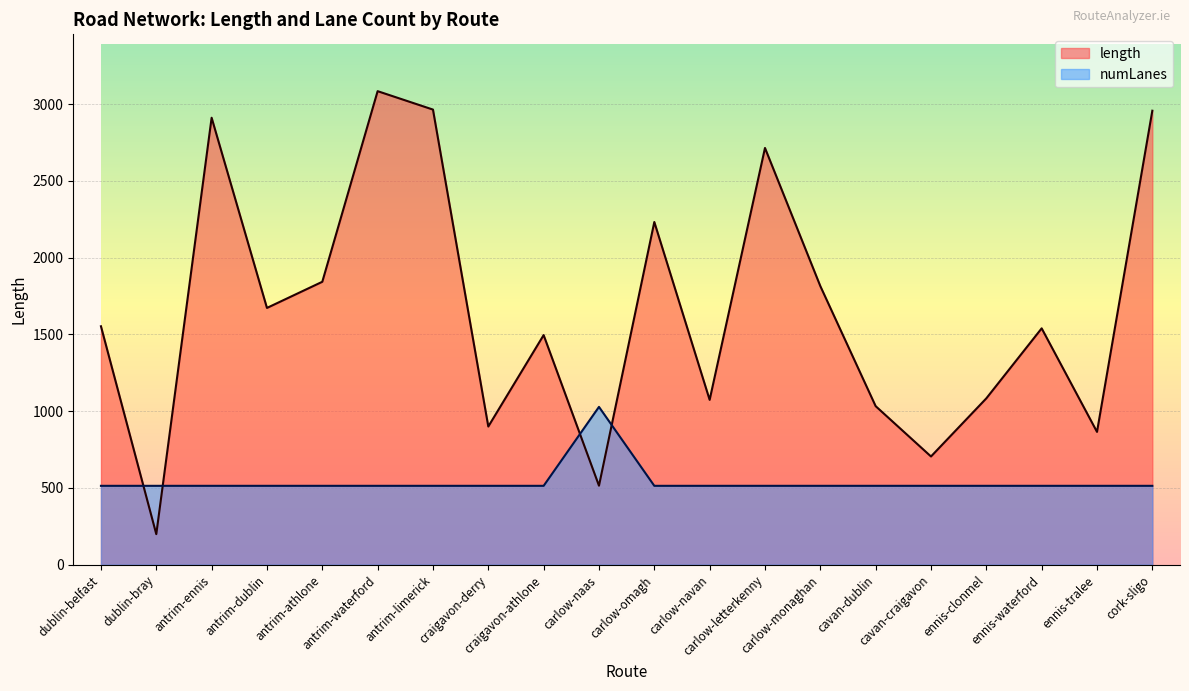

Is it true that numLanes equals 514.0 at craigavon-athlone?

True